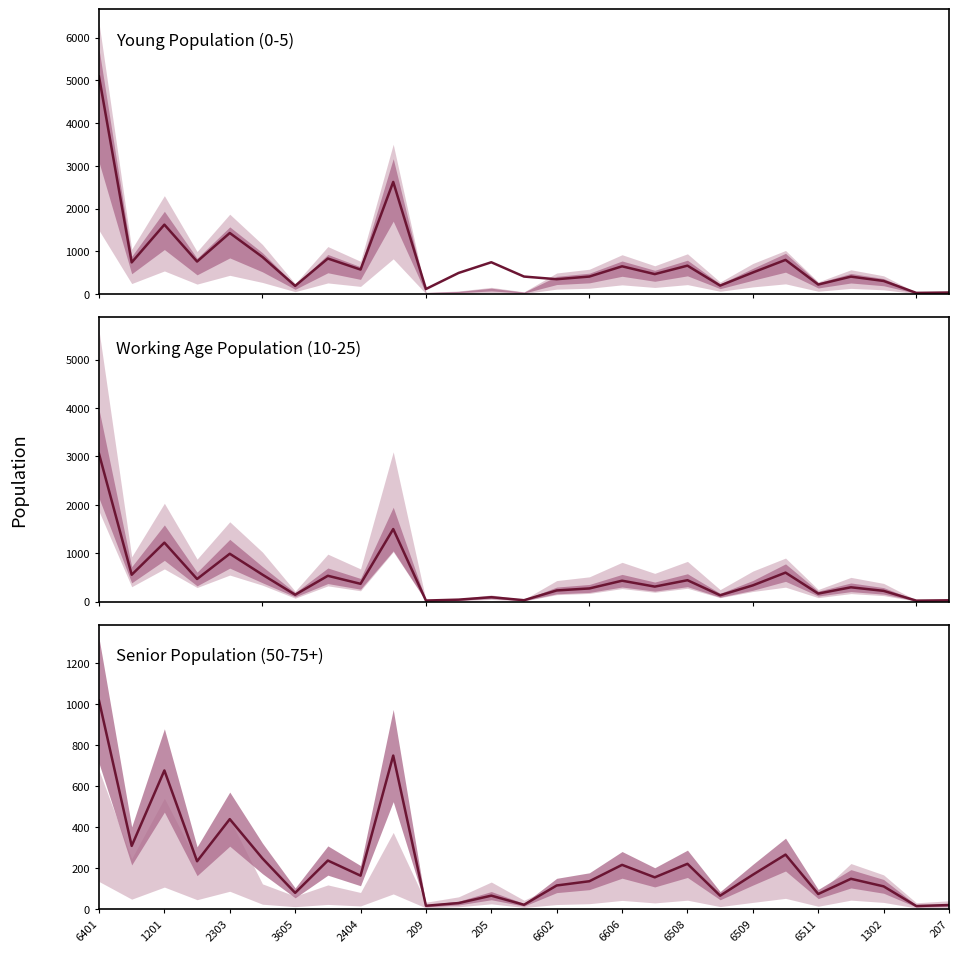

Is the value of Young Population (0-5) at 209 greater than the value of Working Age Population (10-25) at 22?

Yes